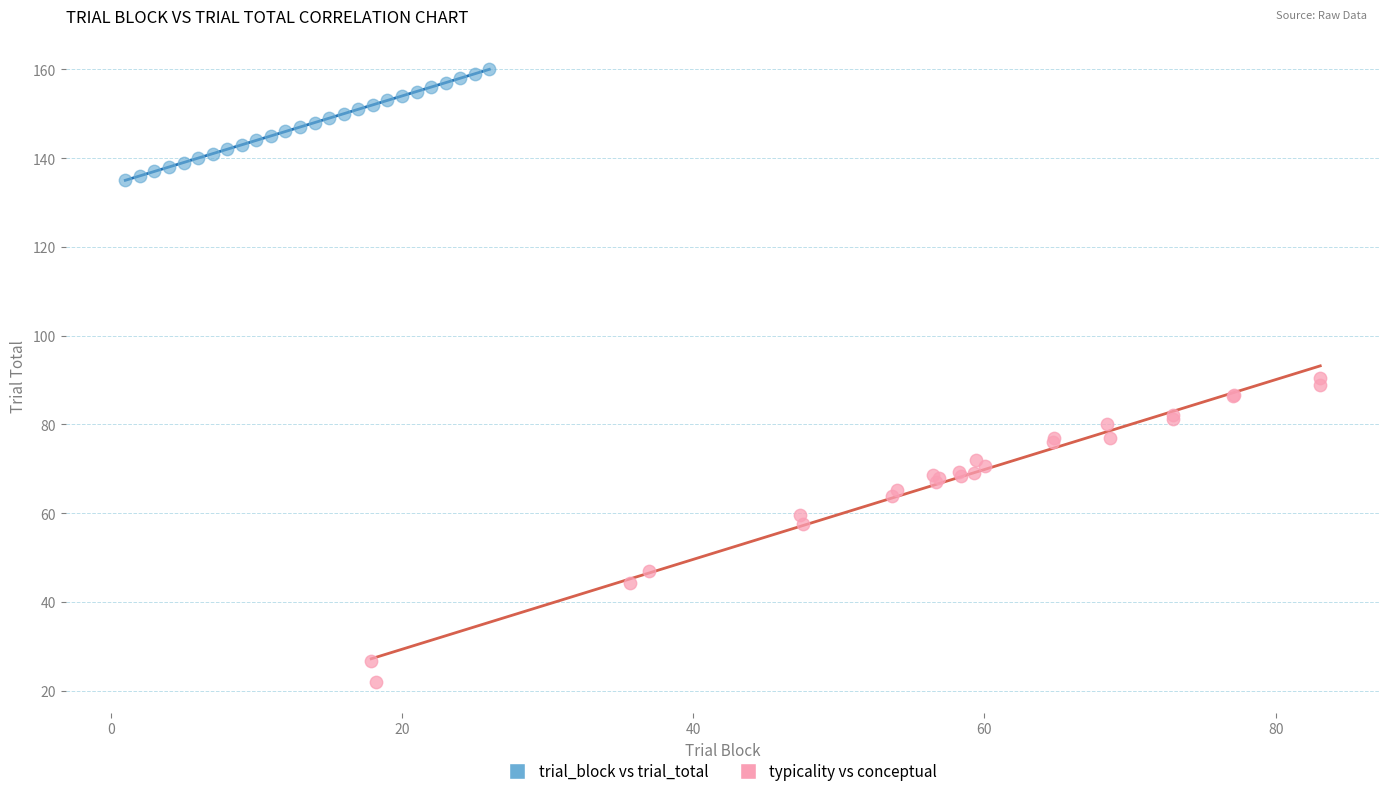

Which series reaches the maximum Y coordinate?

trial_block vs trial_total